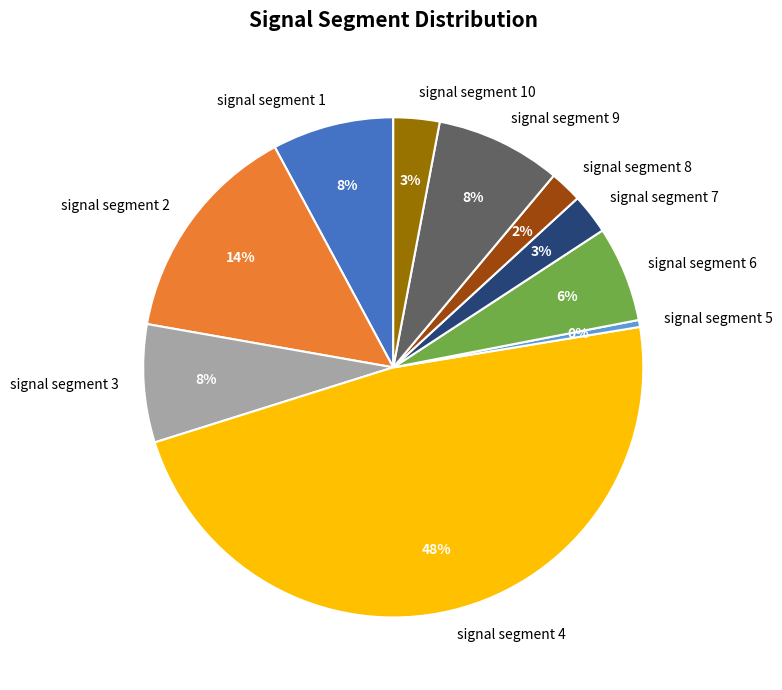

To the nearest percent, what percentage of the pie is signal segment 9?

8%